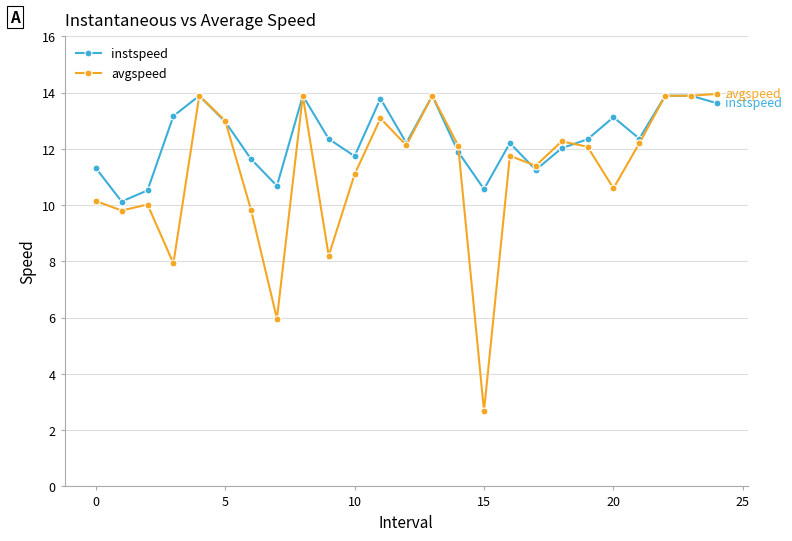

Rank the series by their average value, from lowest to highest.

avgspeed, instspeed